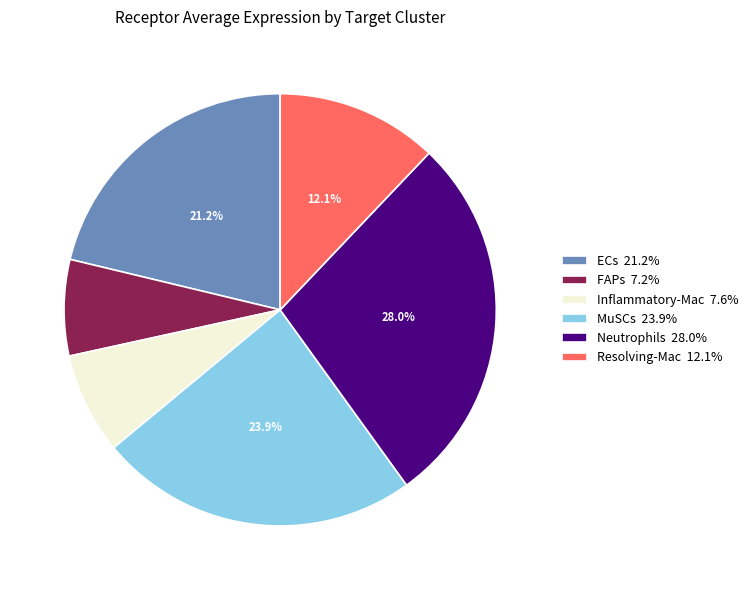

To the nearest percent, what percentage of the pie is Resolving-Mac?

12%